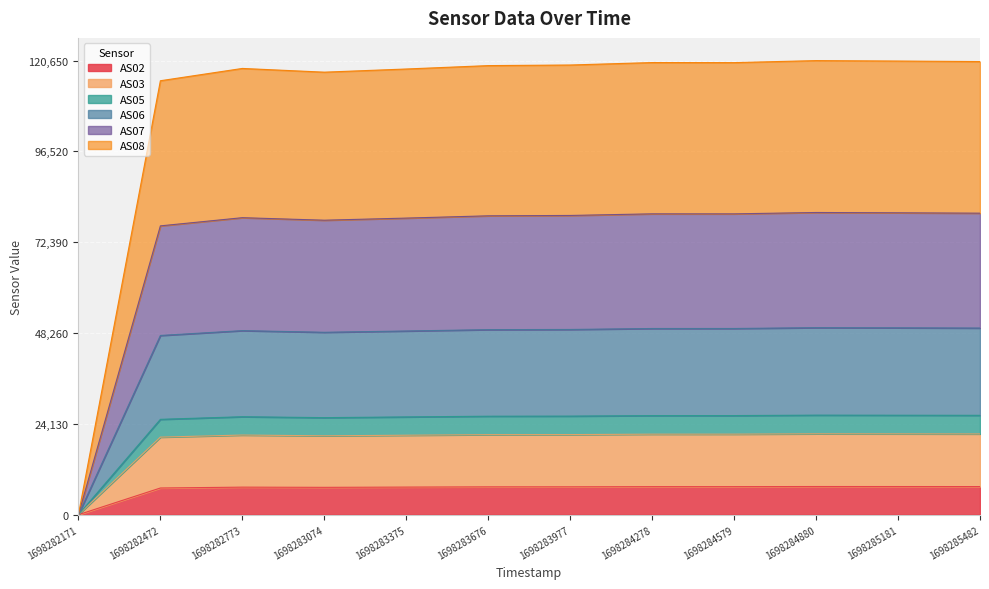

Does the chart display data point markers on the line(s)?

No